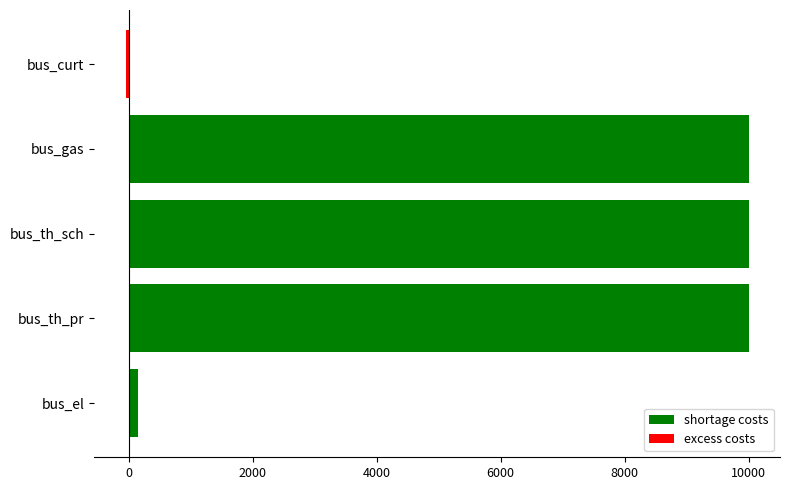

What are all the series names shown in the legend?

shortage costs, excess costs